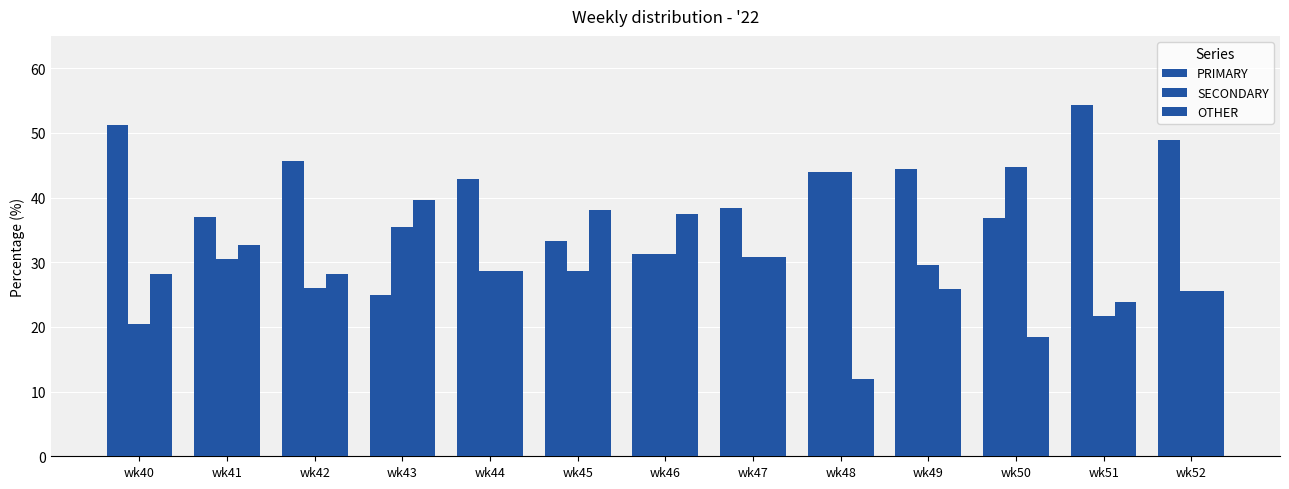

Count the number of data series in this chart.

3